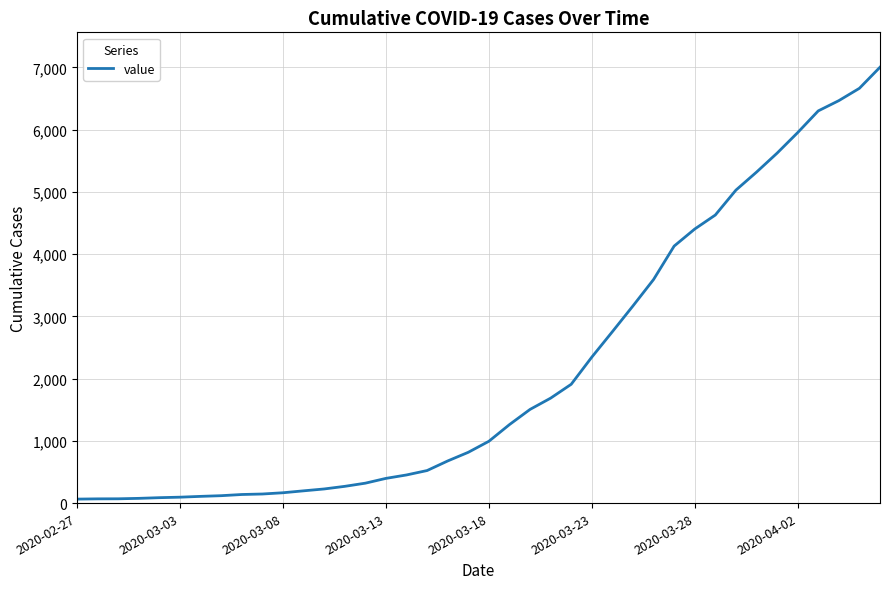

What is the greatest value displayed?

7003